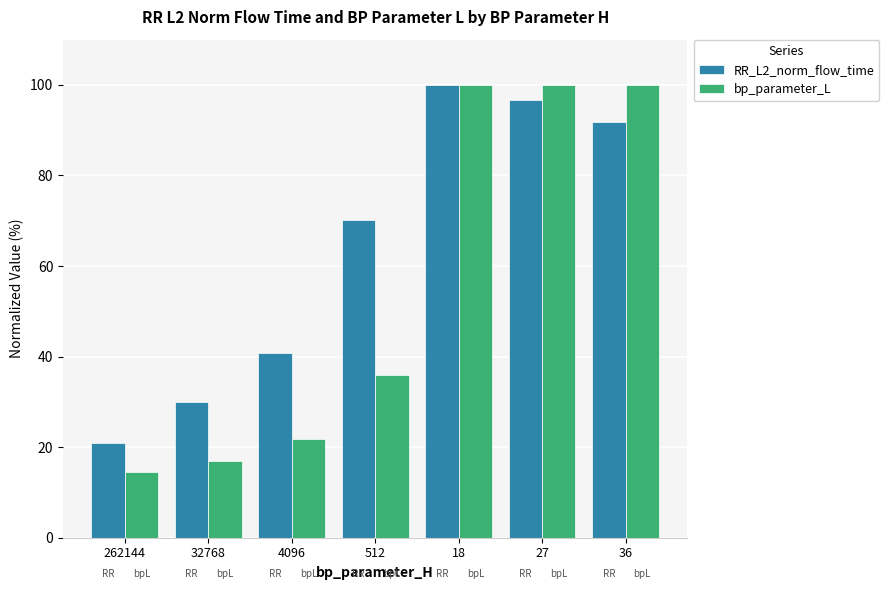

At 32768, list the series in order from smallest to largest.

bp_parameter_L, RR_L2_norm_flow_time